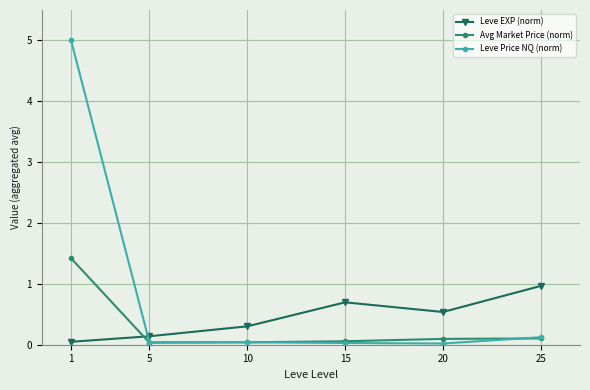

At which category does the chart reach its peak across all series?

1